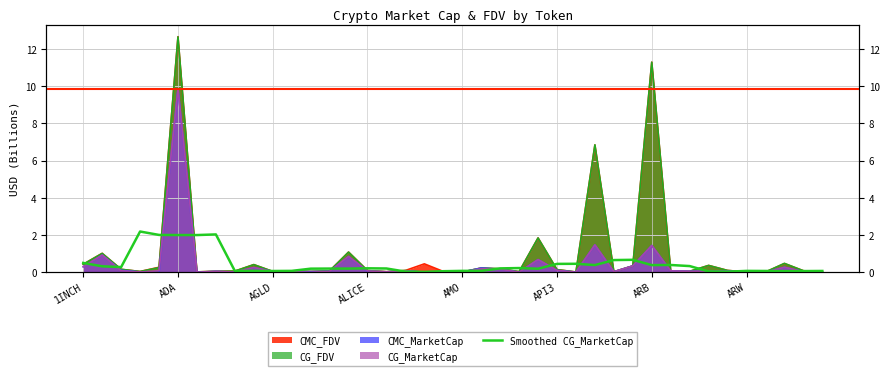

What position from the left is 16?

17